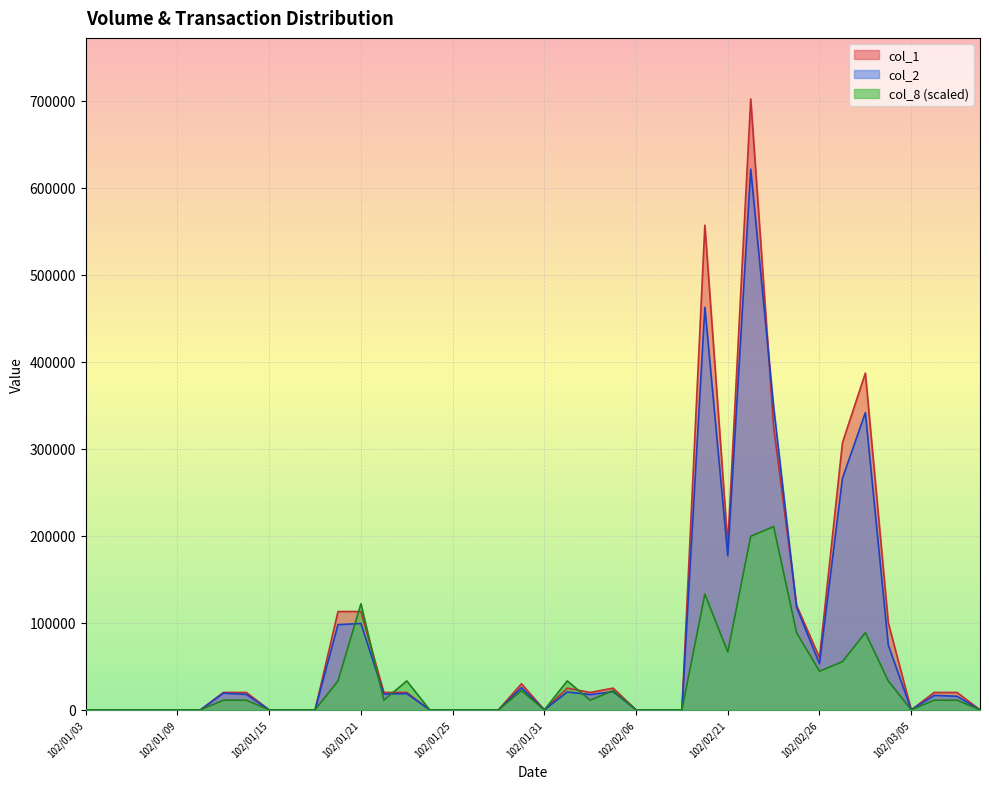

The col_1 series shows 34472.5 at 102/03/07. True or false?

False